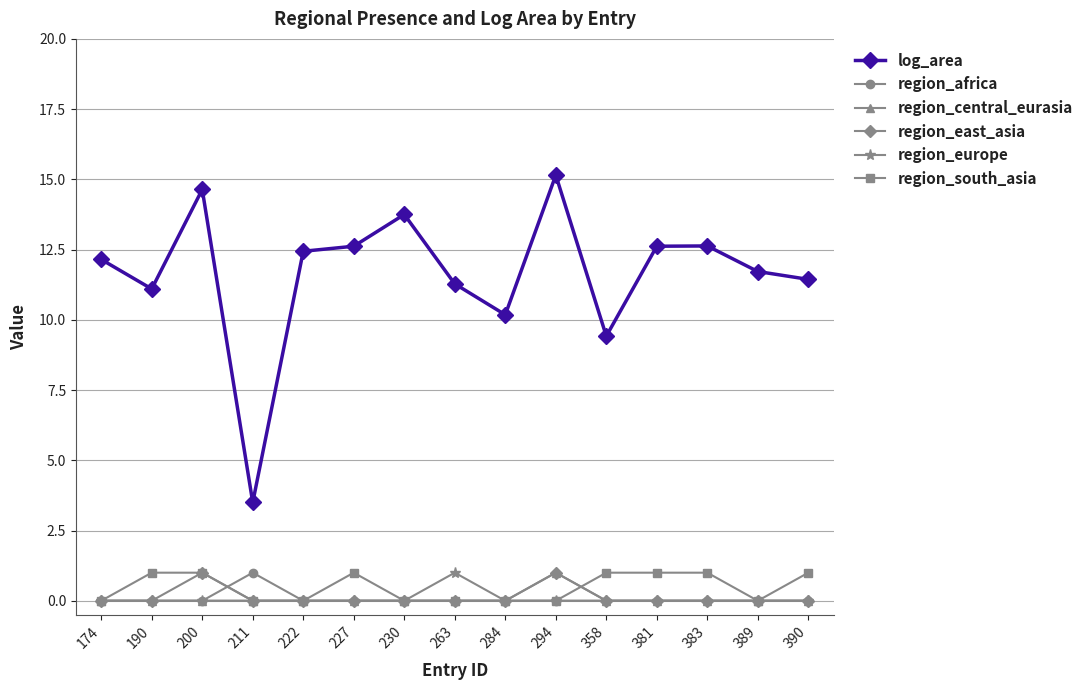

Which series has the widest spread of values?

log_area